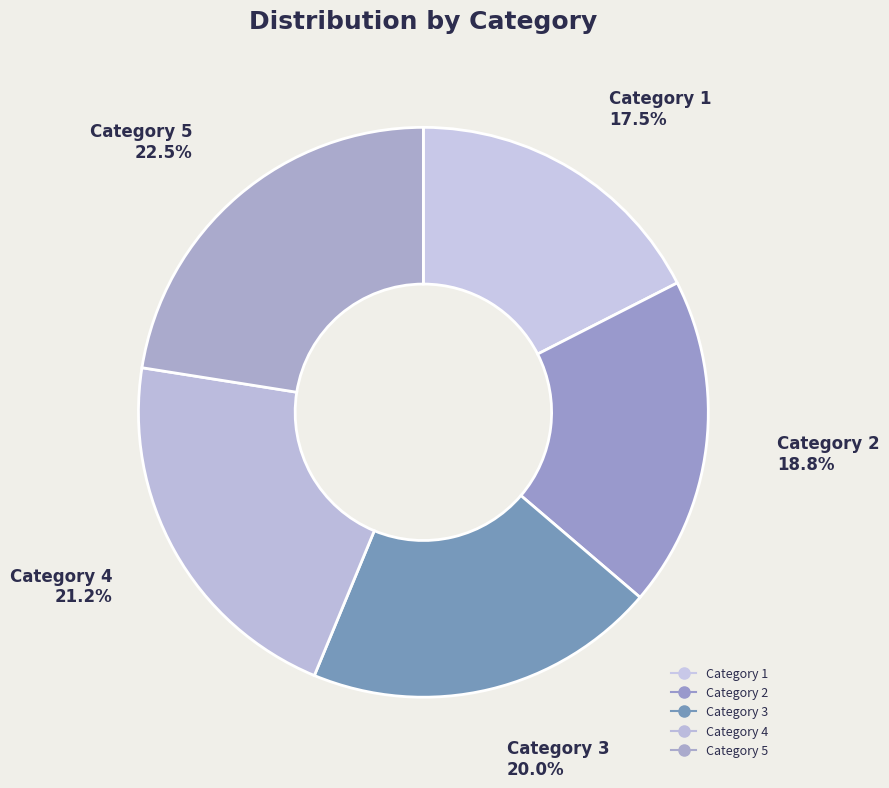

Rank the categories by value from highest to lowest.

5, 4, 3, 2, 1